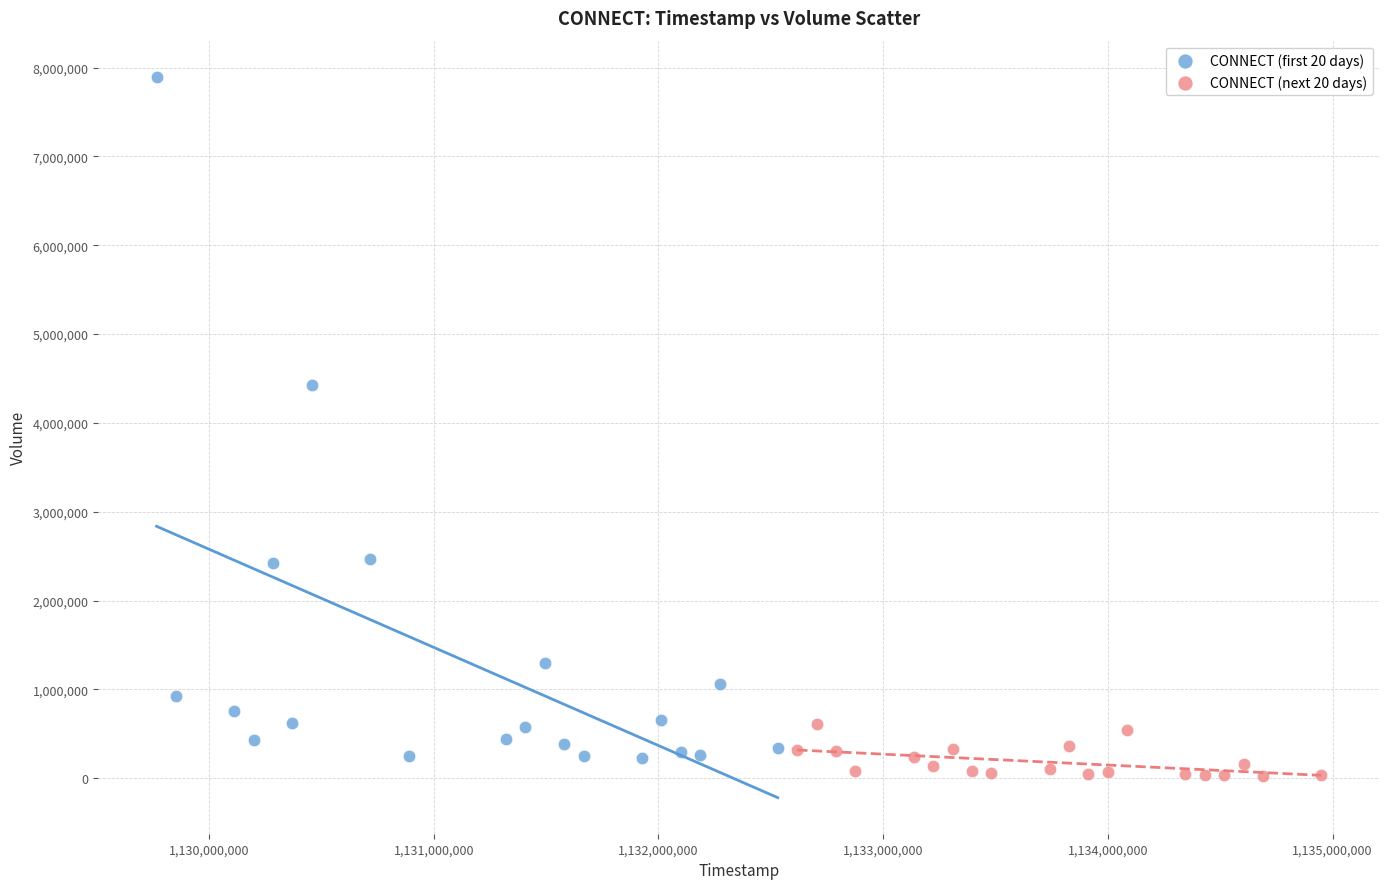

Which series contains the highest Y value?

CONNECT (first 20 days)